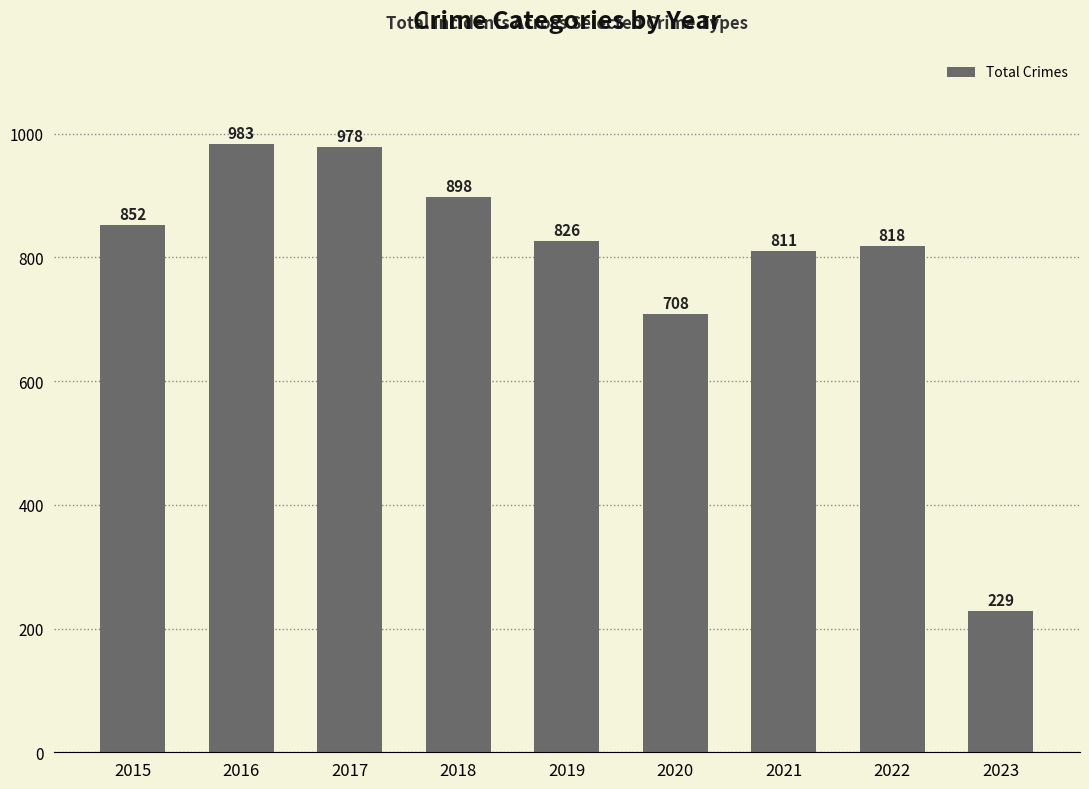

True or false: the data shows 852 at 2015.

True